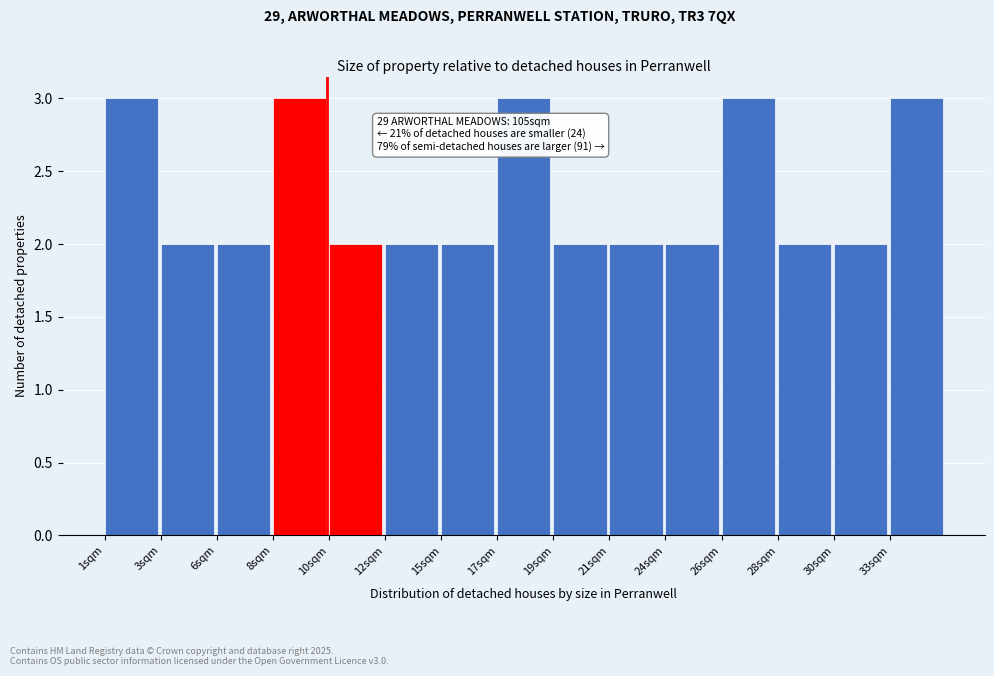

Reading left to right, extract all data points from this chart.

1sqm=3	3sqm=2	6sqm=2	8sqm=3	10sqm=2	12sqm=2	15sqm=2	17sqm=3	19sqm=2	21sqm=2	24sqm=2	26sqm=3	28sqm=2	30sqm=2	33sqm=3